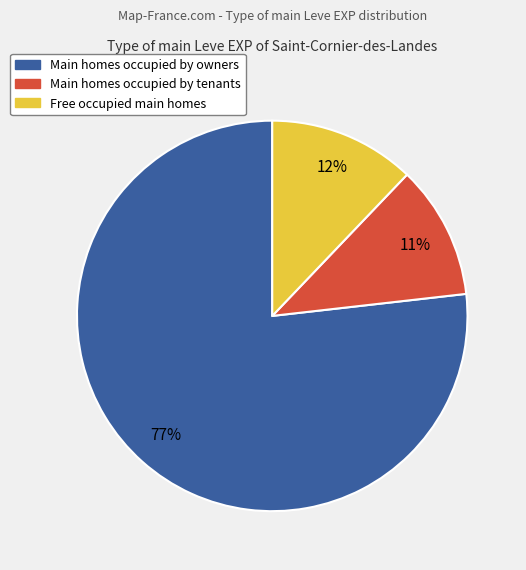

How many segments does this pie chart have?

3